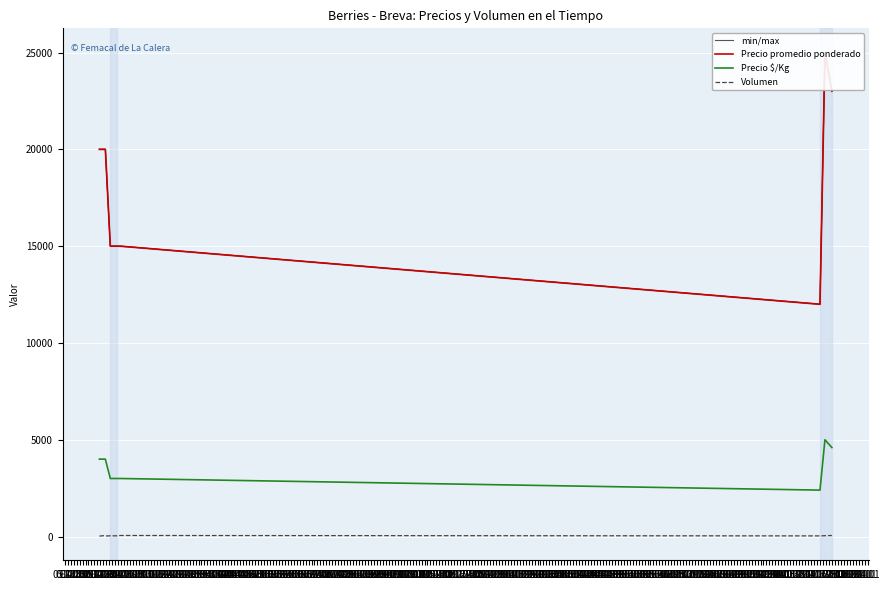

Reading left to right, list all the values displayed in this chart.

min/max: 20000	20000	20000	15000	15000	15000	15000	15000	12000	25000	23000
Precio promedio ponderado: 20000	20000	20000	15000	15000	15000	15000	15000	12000	25000	23000
Precio $/Kg: 4000	4000	4000	3000	3000	3000	3000	3000	2400	5000	4600
Volumen: 25	45	30	40	30	40	40	56	35	45	56